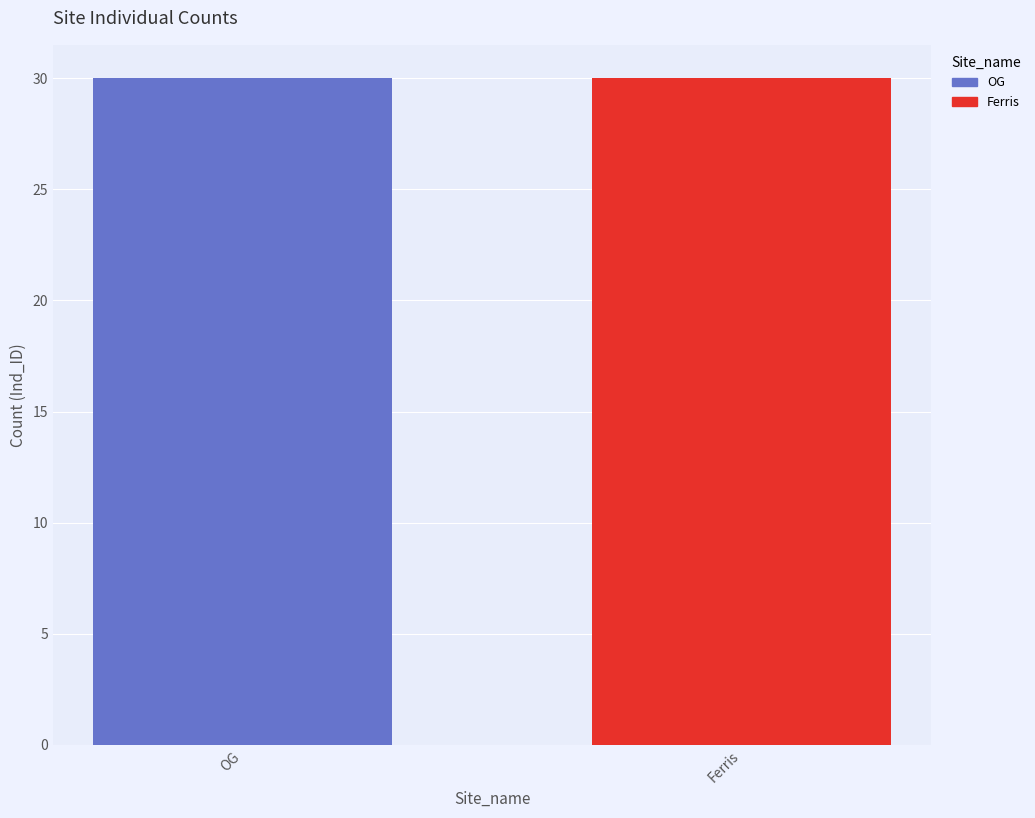

What is the label of the 2nd bar from the left?

Ferris